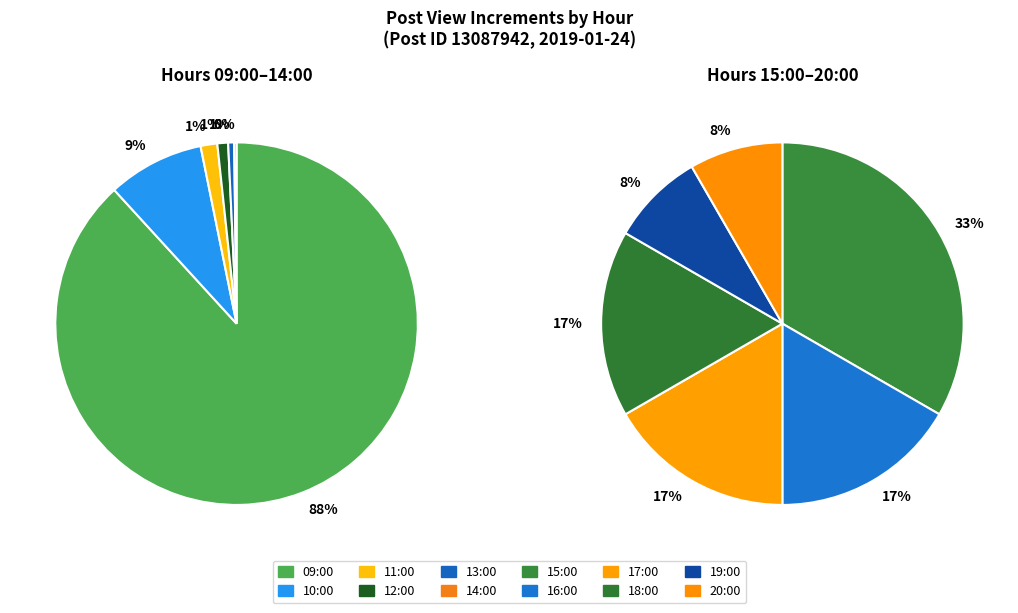

What is the majority slice?

09:00